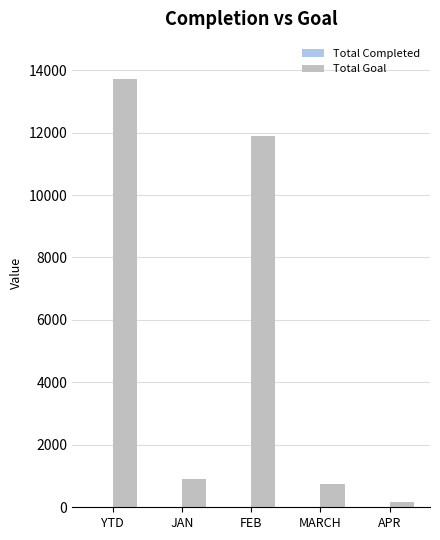

The Total Goal series shows 23480 at YTD. True or false?

False